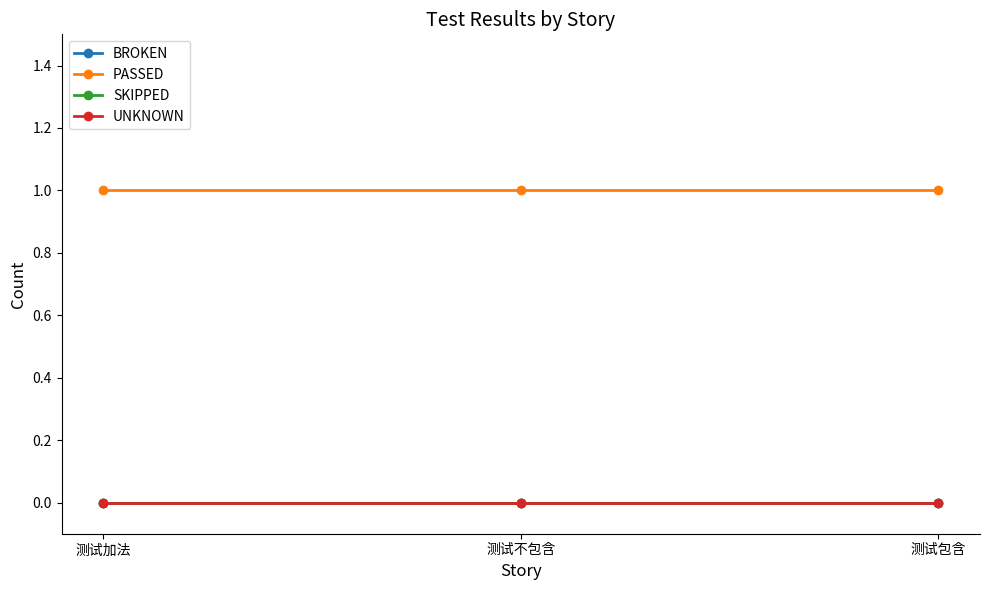

What is the spread (max minus min) of values at 测试包含?

1